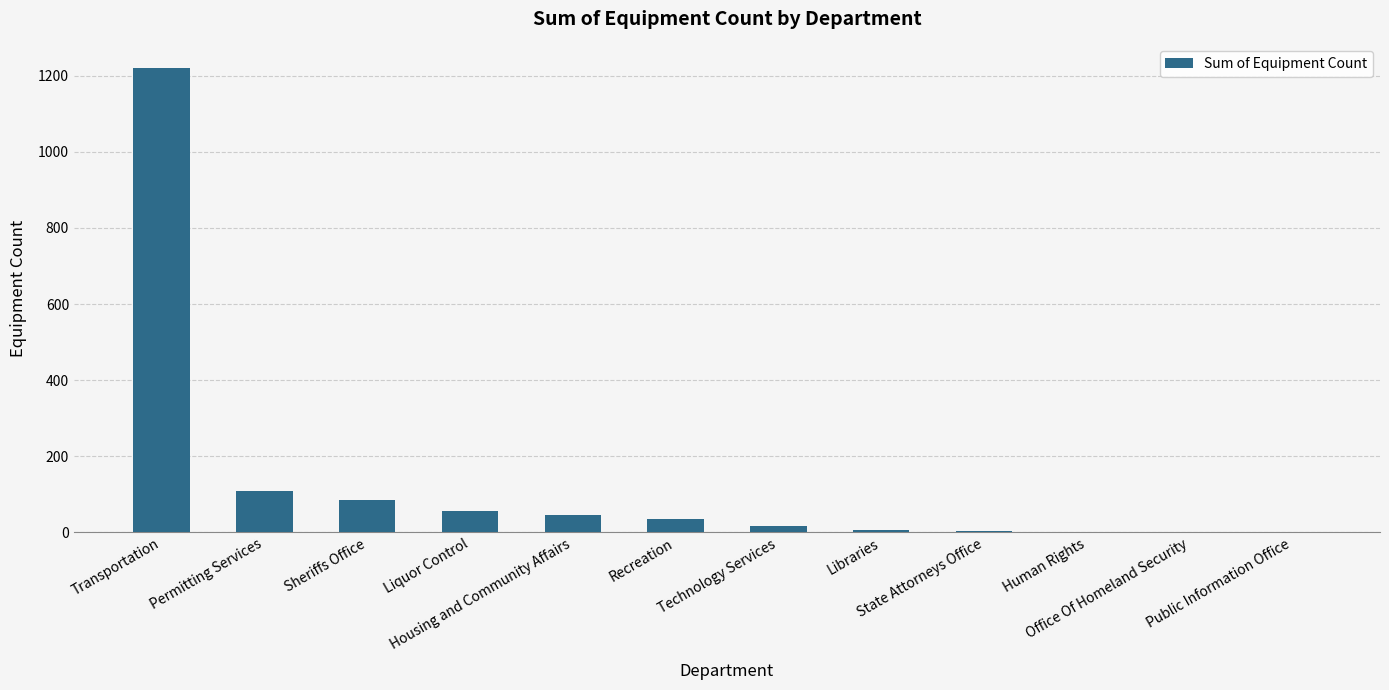

What is the sum of all values?

1582